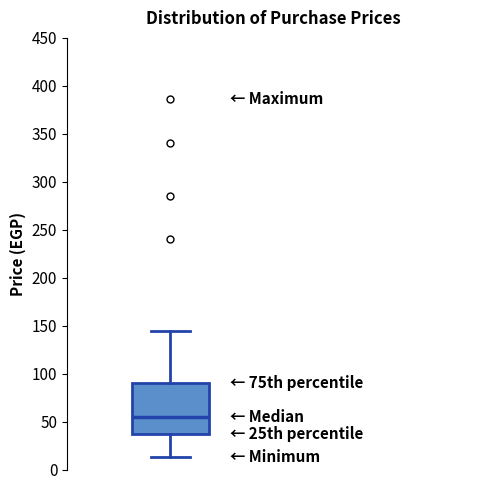

Read this box plot against the y-axis: the position of the median line, the range covered by the box, and the ends of both whiskers. The values are not printed on the chart, so give them approximately, as read against the axis.

median 55, box 35 to 90, whiskers 15 to 145